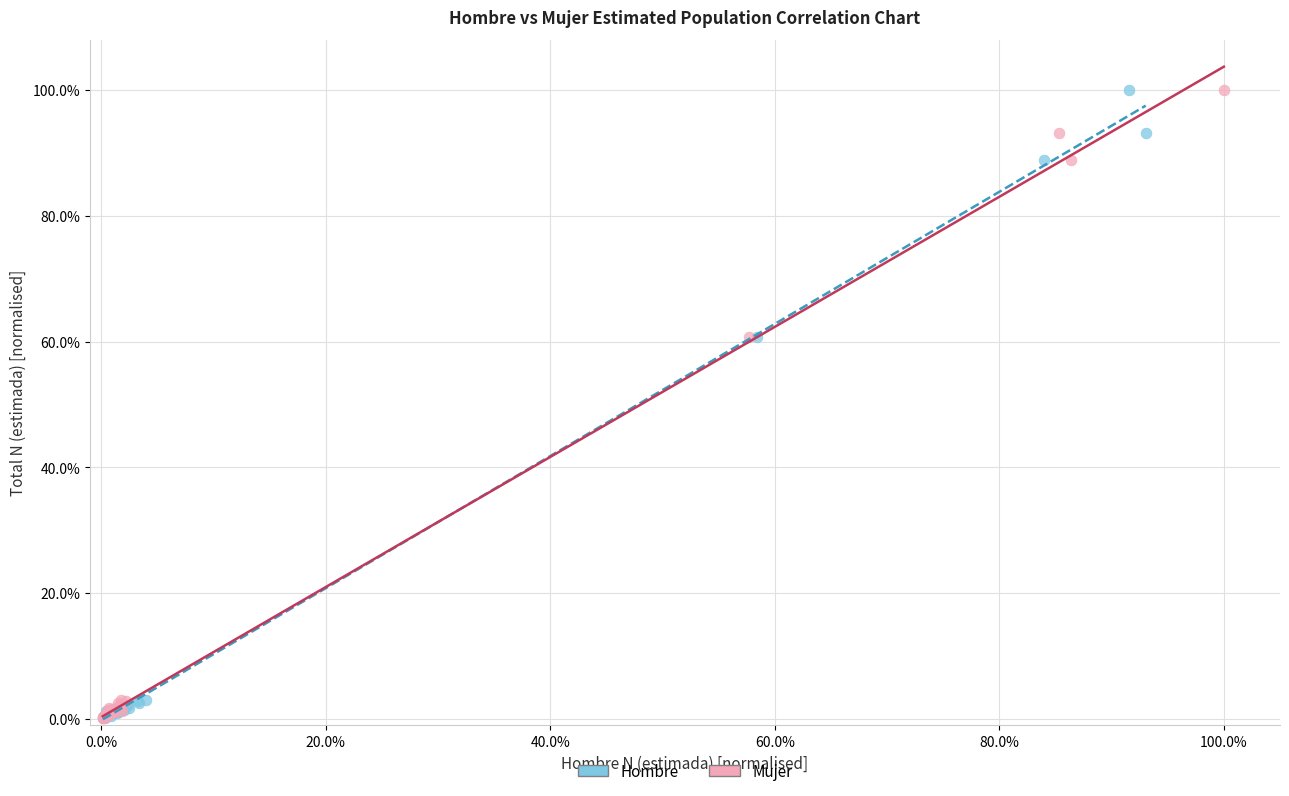

What are all the series names shown in the legend?

Hombre, Mujer